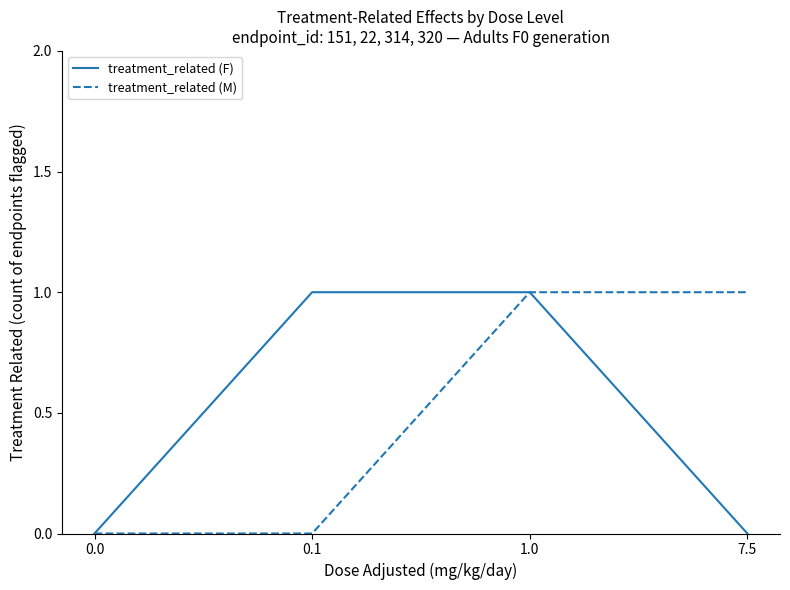

At which category is the sum across all series the highest?

1.0